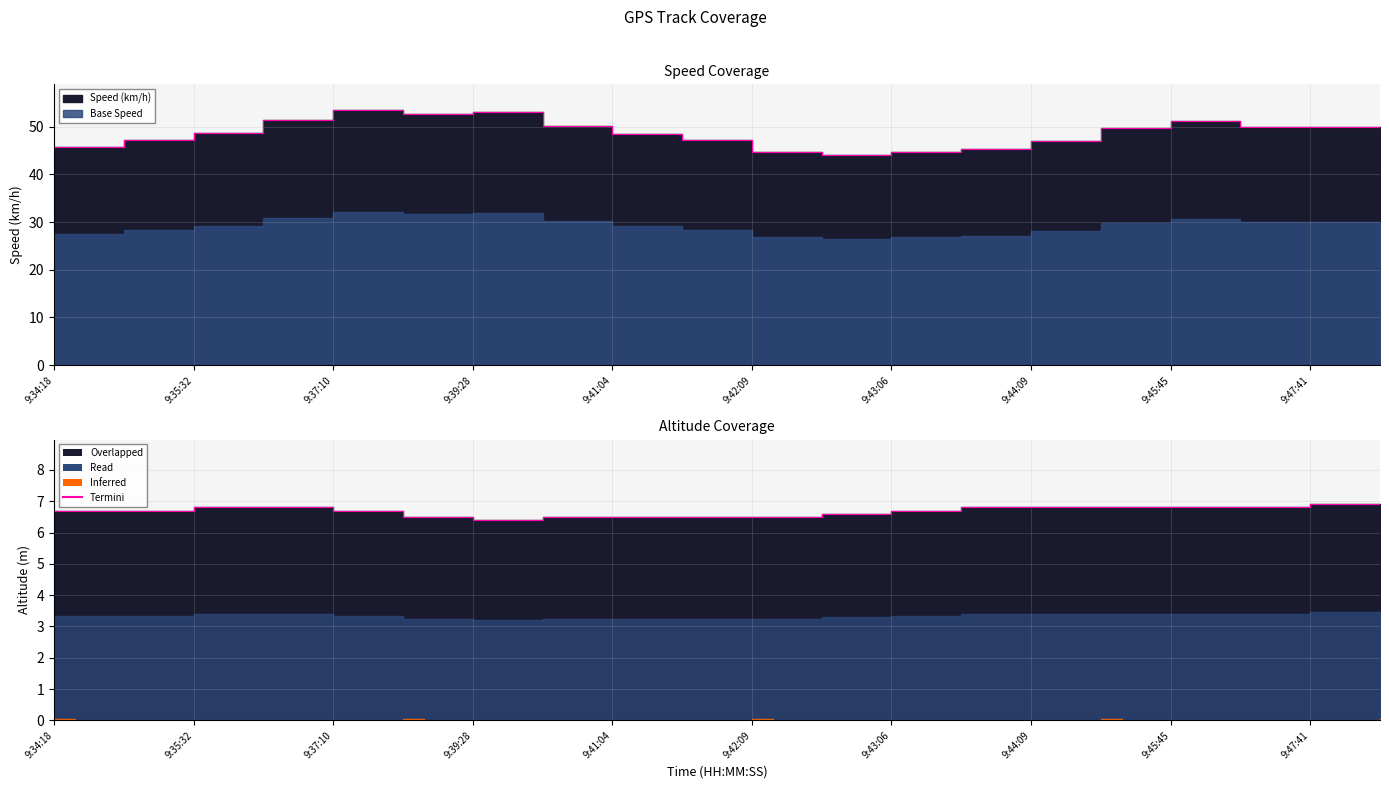

Is the value of Altitude (m) at 9:38:08 greater than the value of Speed (km/h) at 9:38:08?

No